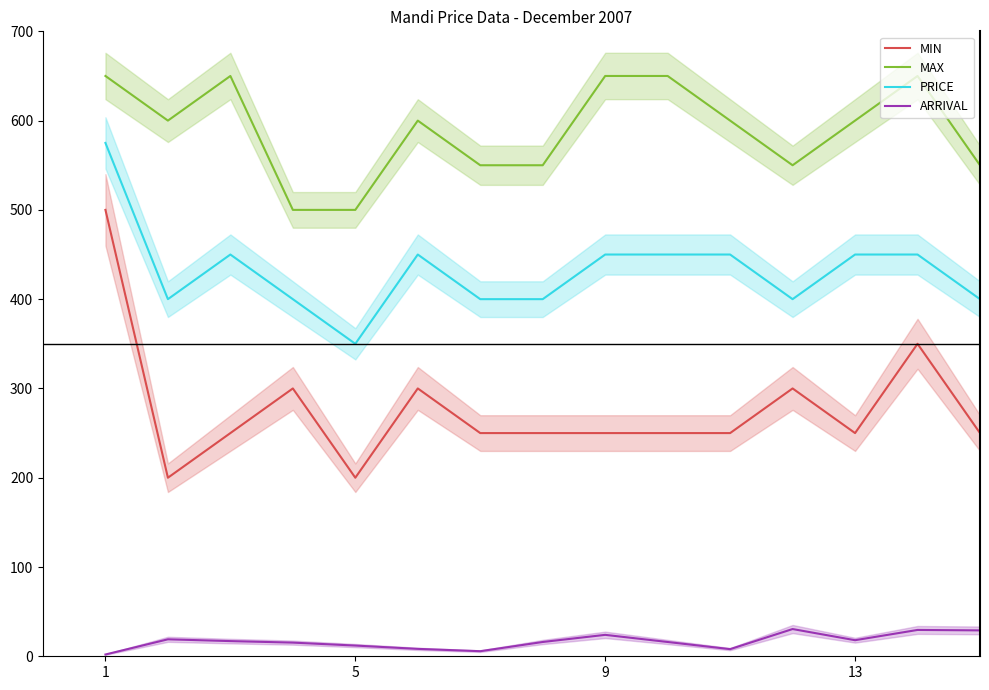

What is the maximum value for MIN?

500.0